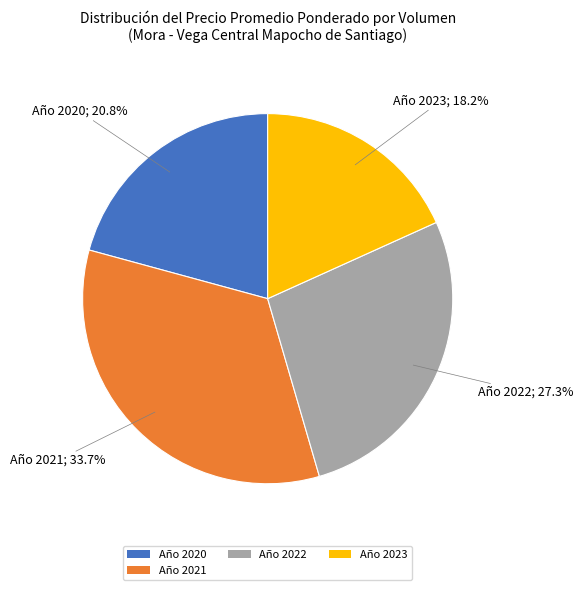

Is there any slice that represents more than half of the pie?

No